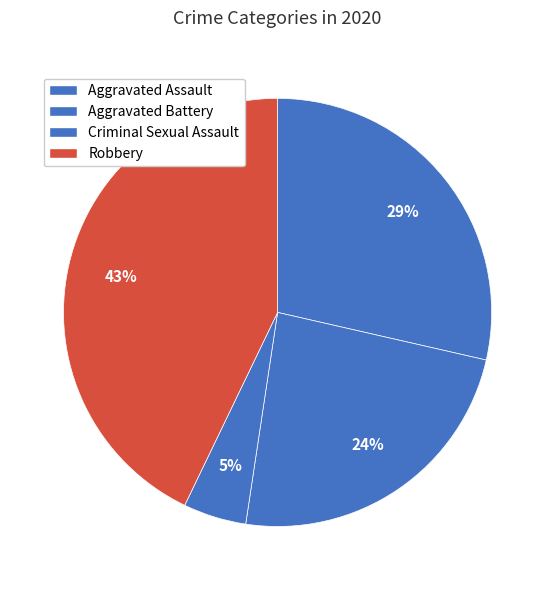

Is it true that Aggravated Battery is 24% of the pie?

True